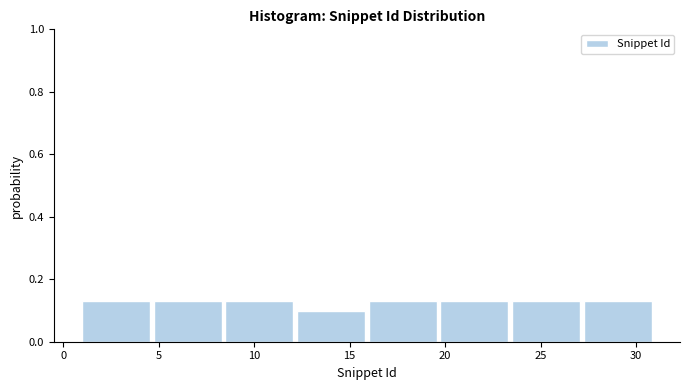

How tall is the bar that spans 16.00 to 19.75 on the x-axis? Neither the bar edges nor the heights are printed on the chart, so give them approximately, as read against the axes.

0.12